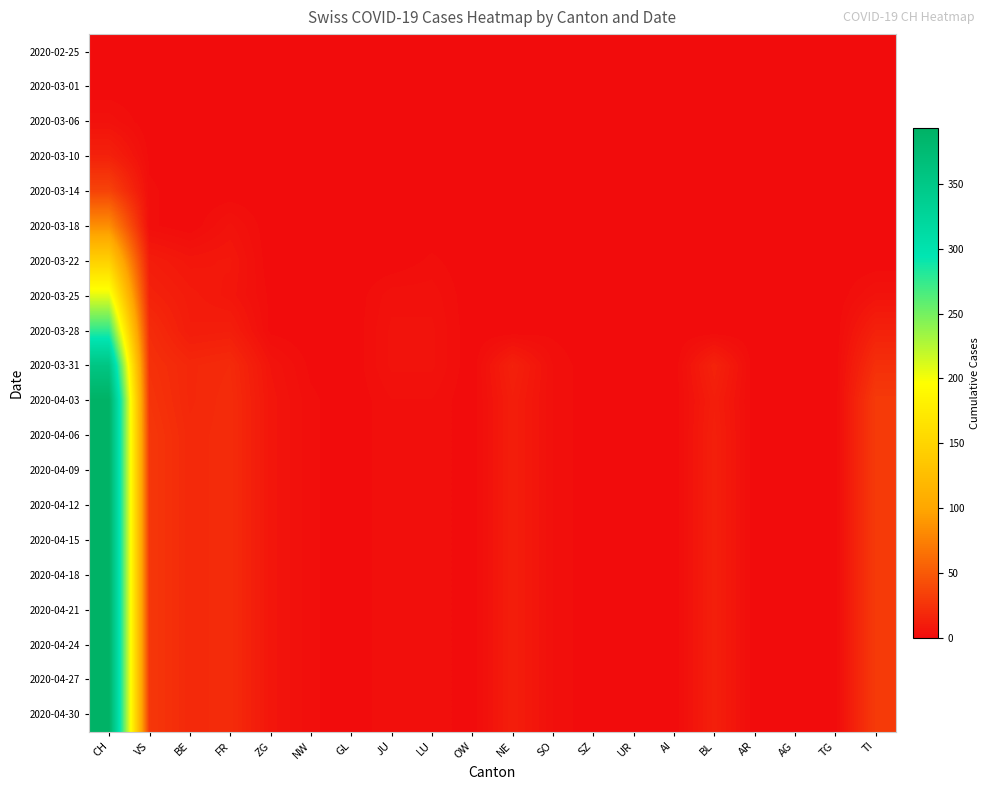

Reading left to right, extract all data points from this chart.

2020-02-25: CH=0	VS=0	BE=0	FR=0	ZG=0	NW=0	GL=0	JU=0	LU=0	OW=0	NE=0	SO=0	SZ=0	UR=0	AI=0	BL=0	AR=0	AG=0	TG=0	TI=0
2020-03-01: CH=0	VS=0	BE=0	FR=0	ZG=0	NW=0	GL=0	JU=0	LU=0	OW=0	NE=0	SO=0	SZ=0	UR=0	AI=0	BL=0	AR=0	AG=0	TG=0	TI=0
2020-03-06: CH=4	VS=0	BE=0	FR=0	ZG=0	NW=0	GL=0	JU=0	LU=0	OW=0	NE=0	SO=0	SZ=0	UR=0	AI=0	BL=0	AR=0	AG=0	TG=0	TI=0
2020-03-10: CH=14	VS=1	BE=0	FR=0	ZG=0	NW=0	GL=0	JU=0	LU=0	OW=0	NE=0	SO=0	SZ=0	UR=0	AI=0	BL=0	AR=0	AG=0	TG=0	TI=0
2020-03-14: CH=36	VS=2	BE=0	FR=0	ZG=0	NW=0	GL=0	JU=0	LU=0	OW=0	NE=0	SO=0	SZ=0	UR=0	AI=0	BL=0	AR=0	AG=0	TG=0	TI=0
2020-03-18: CH=84	VS=2	BE=0	FR=5	ZG=0	NW=0	GL=0	JU=0	LU=0	OW=0	NE=0	SO=0	SZ=0	UR=0	AI=0	BL=0	AR=0	AG=0	TG=0	TI=0
2020-03-22: CH=146	VS=11	BE=7	FR=8	ZG=0	NW=0	GL=0	JU=0	LU=2	OW=0	NE=0	SO=0	SZ=0	UR=0	AI=0	BL=0	AR=0	AG=0	TG=0	TI=0
2020-03-25: CH=208	VS=15	BE=10	FR=7	ZG=1	NW=0	GL=0	JU=4	LU=4	OW=0	NE=0	SO=1	SZ=0	UR=0	AI=0	BL=0	AR=0	AG=0	TG=0	TI=5
2020-03-28: CH=277	VS=21	BE=11	FR=12	ZG=1	NW=0	GL=0	JU=5	LU=5	OW=0	NE=0	SO=1	SZ=0	UR=0	AI=0	BL=0	AR=0	AG=0	TG=0	TI=14
2020-03-31: CH=355	VS=24	BE=18	FR=20	ZG=6	NW=1	GL=0	JU=5	LU=5	OW=0	NE=14	SO=3	SZ=0	UR=0	AI=0	BL=15	AR=0	AG=0	TG=0	TI=23
2020-04-03: CH=393	VS=26	BE=18	FR=21	ZG=7	NW=2	GL=0	JU=3	LU=3	OW=0	NE=12	SO=3	SZ=0	UR=0	AI=0	BL=12	AR=0	AG=0	TG=0	TI=30
2020-04-06: CH=393	VS=28	BE=19	FR=21	ZG=7	NW=2	GL=0	JU=3	LU=3	OW=0	NE=12	SO=3	SZ=0	UR=0	AI=0	BL=13	AR=0	AG=0	TG=0	TI=30
2020-04-09: CH=393	VS=28	BE=19	FR=21	ZG=7	NW=2	GL=0	JU=3	LU=3	OW=0	NE=12	SO=3	SZ=0	UR=0	AI=0	BL=13	AR=0	AG=0	TG=0	TI=30
2020-04-12: CH=393	VS=28	BE=19	FR=21	ZG=7	NW=2	GL=0	JU=3	LU=3	OW=0	NE=12	SO=3	SZ=0	UR=0	AI=0	BL=13	AR=0	AG=0	TG=0	TI=30
2020-04-15: CH=393	VS=28	BE=19	FR=21	ZG=7	NW=2	GL=0	JU=3	LU=3	OW=0	NE=12	SO=3	SZ=0	UR=0	AI=0	BL=13	AR=0	AG=0	TG=0	TI=30
2020-04-18: CH=393	VS=28	BE=19	FR=21	ZG=7	NW=2	GL=0	JU=3	LU=3	OW=0	NE=12	SO=3	SZ=0	UR=0	AI=0	BL=13	AR=0	AG=0	TG=0	TI=30
2020-04-21: CH=393	VS=28	BE=19	FR=21	ZG=7	NW=2	GL=0	JU=3	LU=3	OW=0	NE=12	SO=3	SZ=0	UR=0	AI=0	BL=13	AR=0	AG=0	TG=0	TI=30
2020-04-24: CH=393	VS=28	BE=19	FR=21	ZG=7	NW=2	GL=0	JU=3	LU=3	OW=0	NE=12	SO=3	SZ=0	UR=0	AI=0	BL=13	AR=0	AG=0	TG=0	TI=30
2020-04-27: CH=393	VS=28	BE=19	FR=21	ZG=7	NW=2	GL=0	JU=3	LU=3	OW=0	NE=12	SO=3	SZ=0	UR=0	AI=0	BL=13	AR=0	AG=0	TG=0	TI=30
2020-04-30: CH=393	VS=28	BE=19	FR=21	ZG=7	NW=2	GL=0	JU=3	LU=3	OW=0	NE=12	SO=3	SZ=0	UR=0	AI=0	BL=13	AR=0	AG=0	TG=0	TI=30